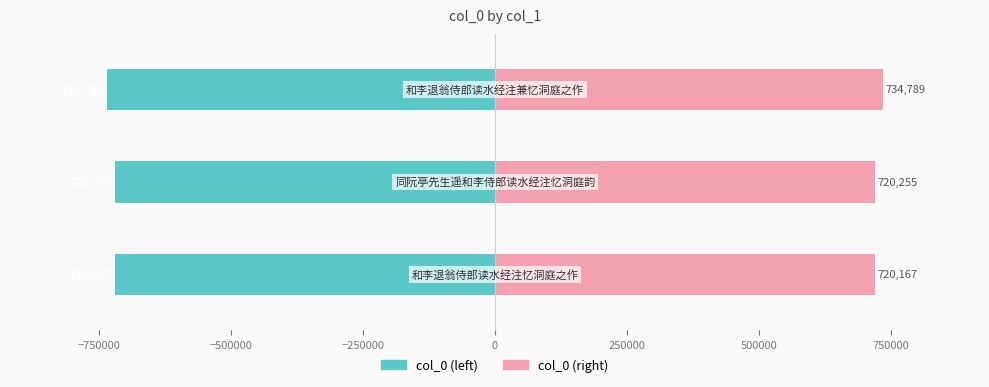

At how many categories does at least one series exceed -114163?

3